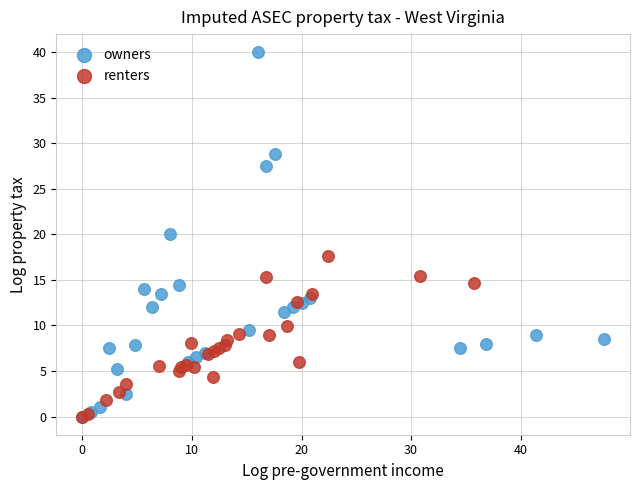

Which series reaches the maximum Y coordinate?

owners